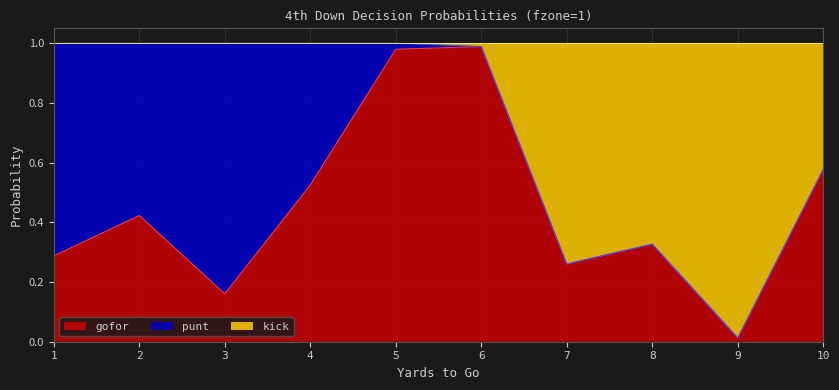

Which category has the lowest value in the gofor series?

9